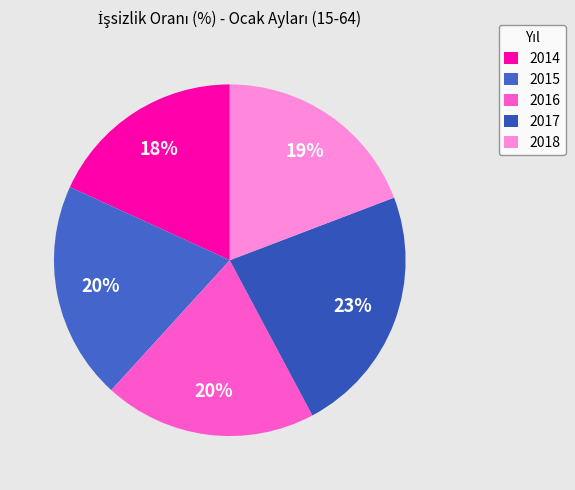

Is there any slice that represents more than half of the pie?

No